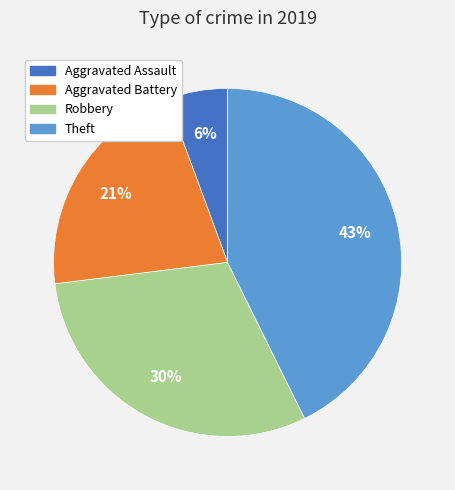

What percentage is the Robbery slice, to the nearest percent?

30%